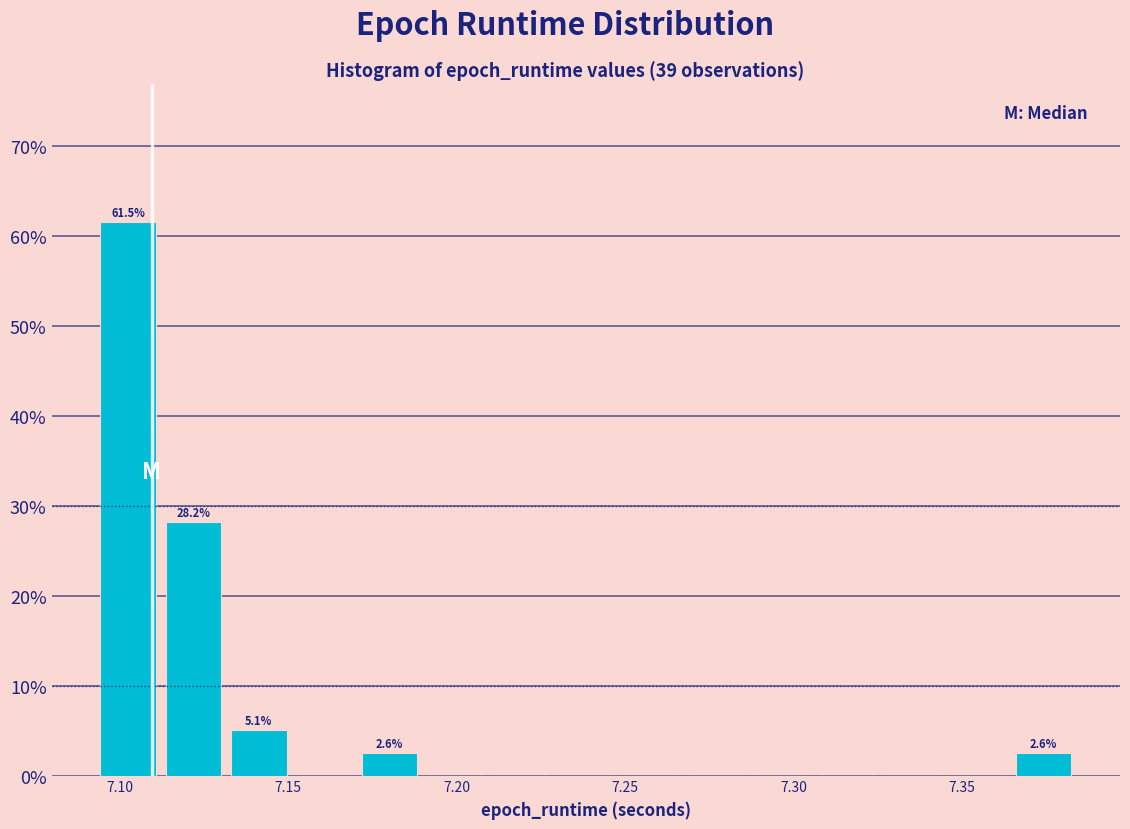

Read against the x-axis, roughly where is the centre of the tallest bar?

7.100